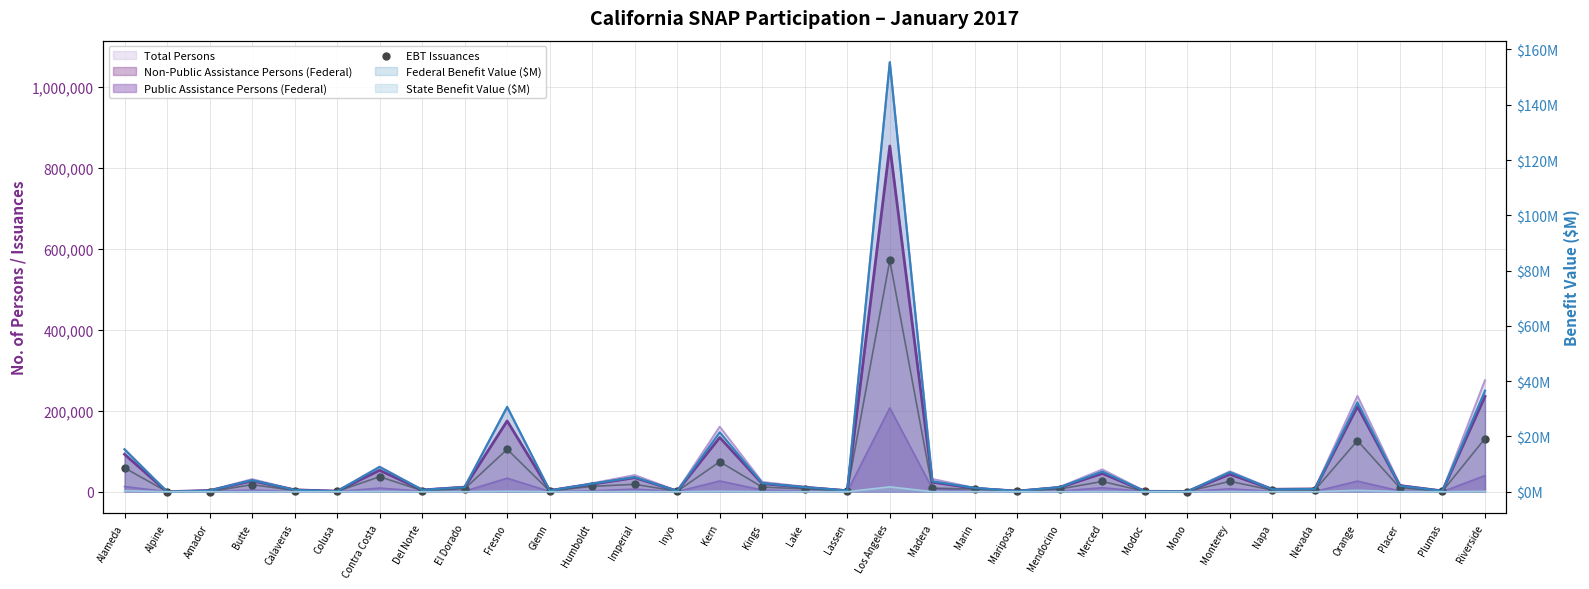

What is the ratio of the value at Del Norte to the value at Marin?

0.4